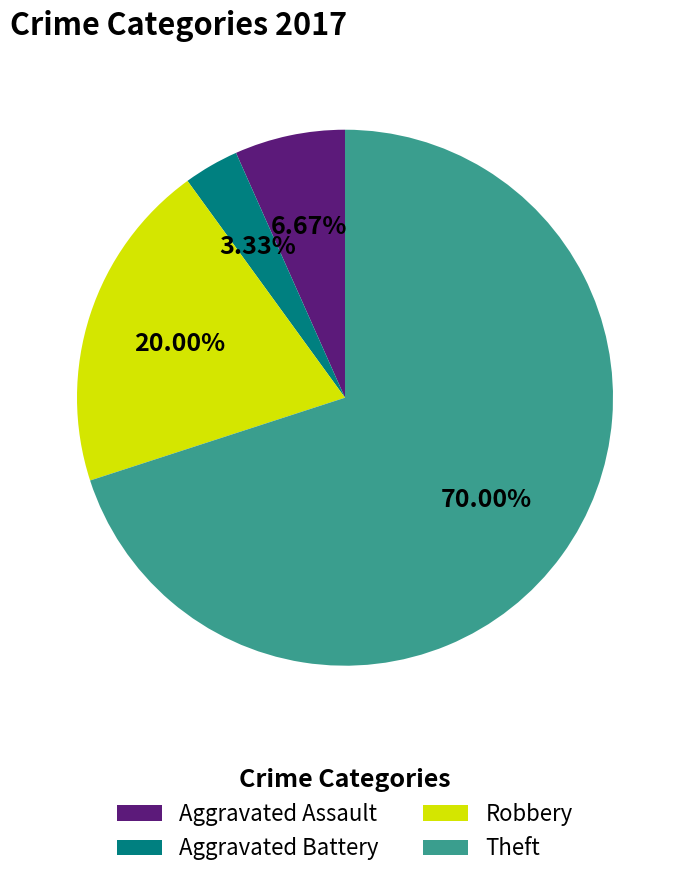

How many slices are in this pie chart?

4